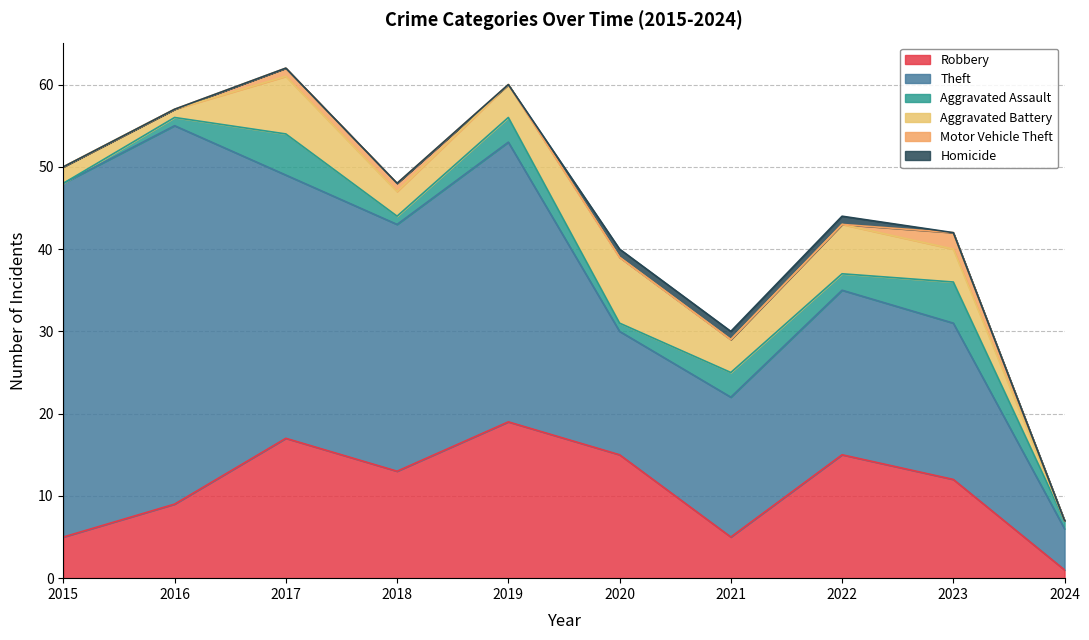

List the labels in order of Homicide value, largest first.

2020, 2021, 2022, 2015, 2016, 2017, 2018, 2019, 2023, 2024